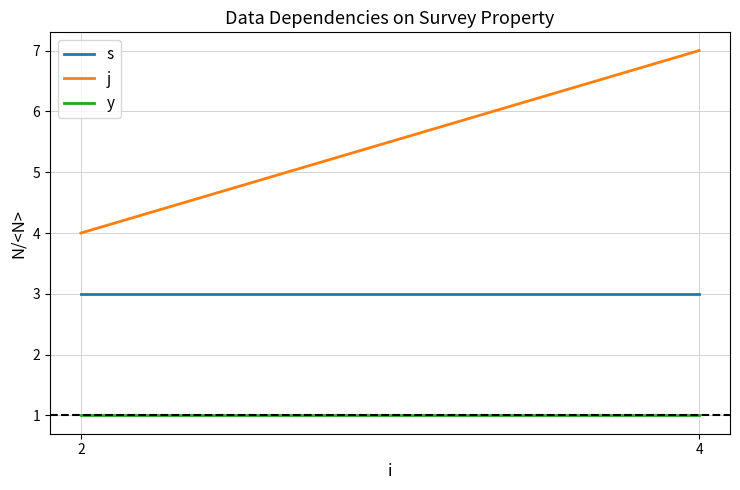

Rank the categories by s value from lowest to highest.

2, 4